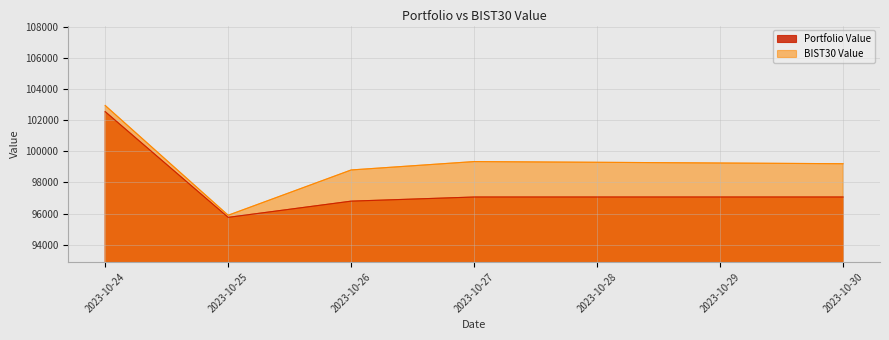

At which label does Portfolio Value reach its minimum?

2023-10-25